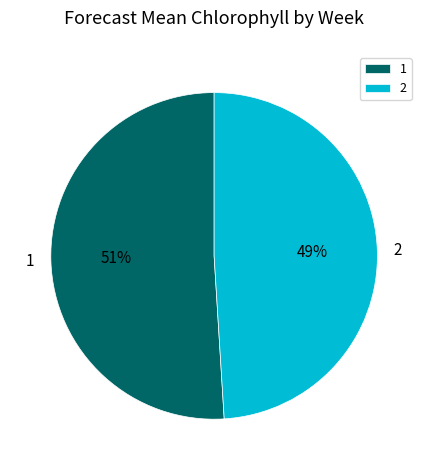

To the nearest percent, what is the combined percentage of 1 and 2?

100%